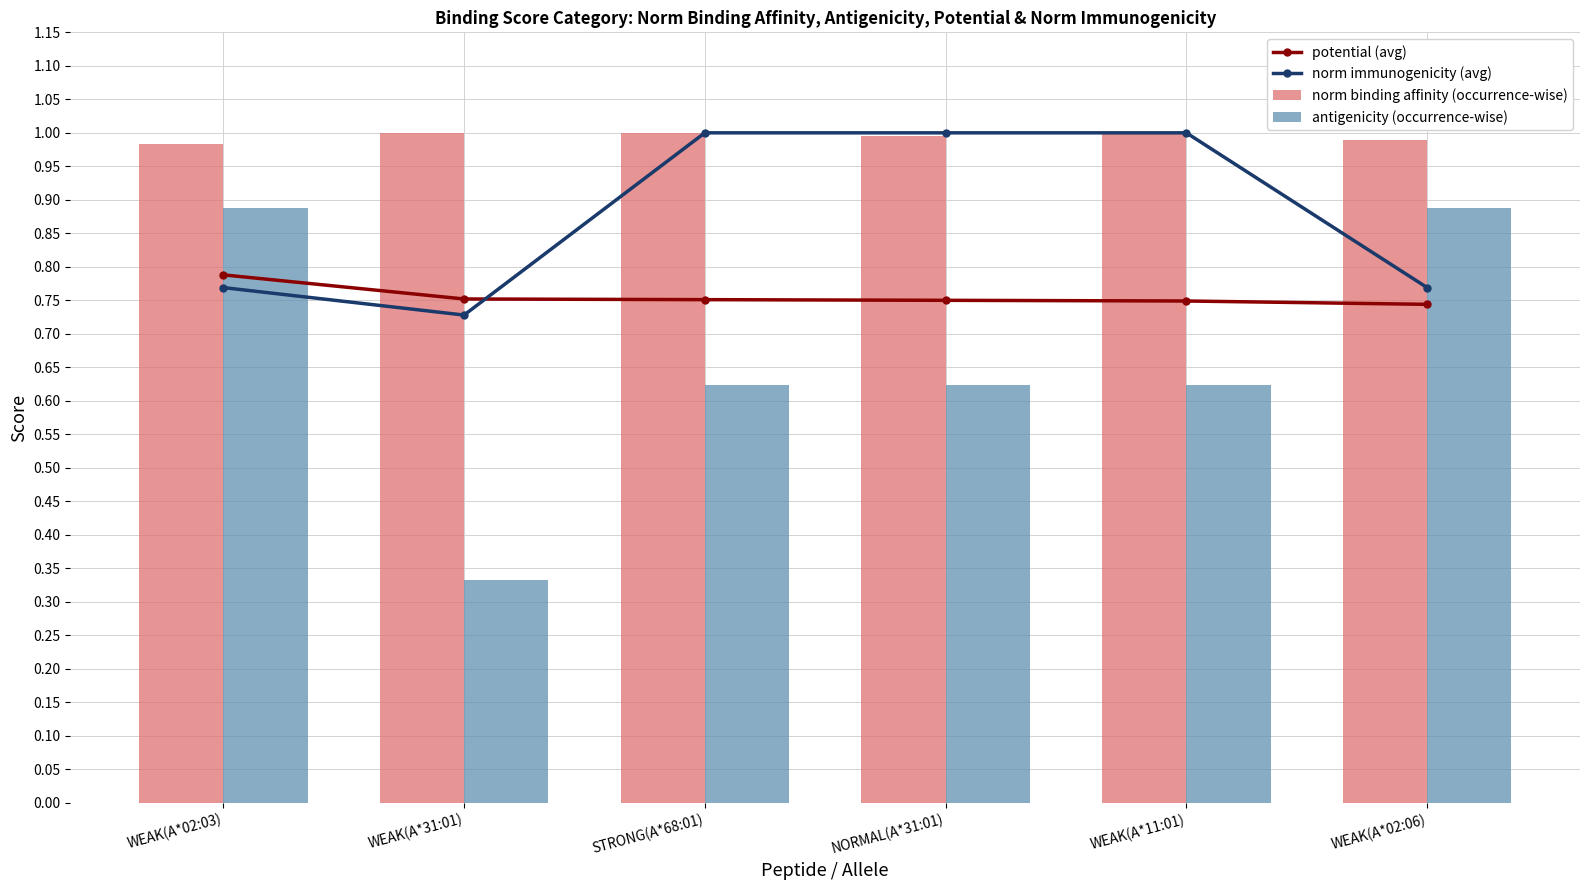

Which series has the widest spread of values?

antigenicity (occurrence-wise)